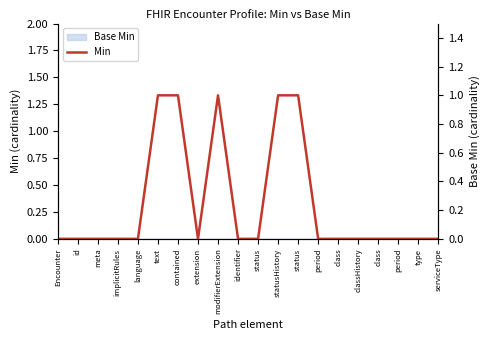

How many values are above zero?

5